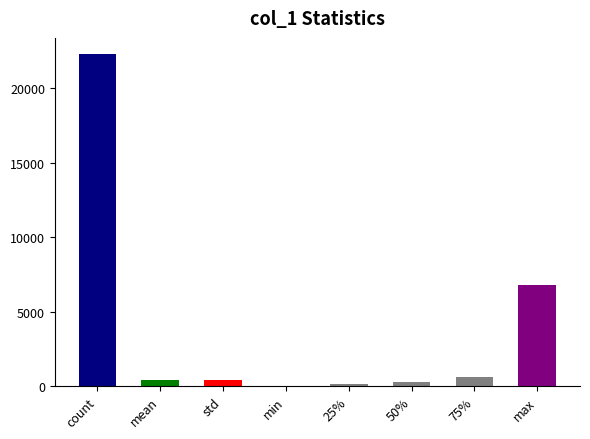

Which has a higher value, 75% or count?

count